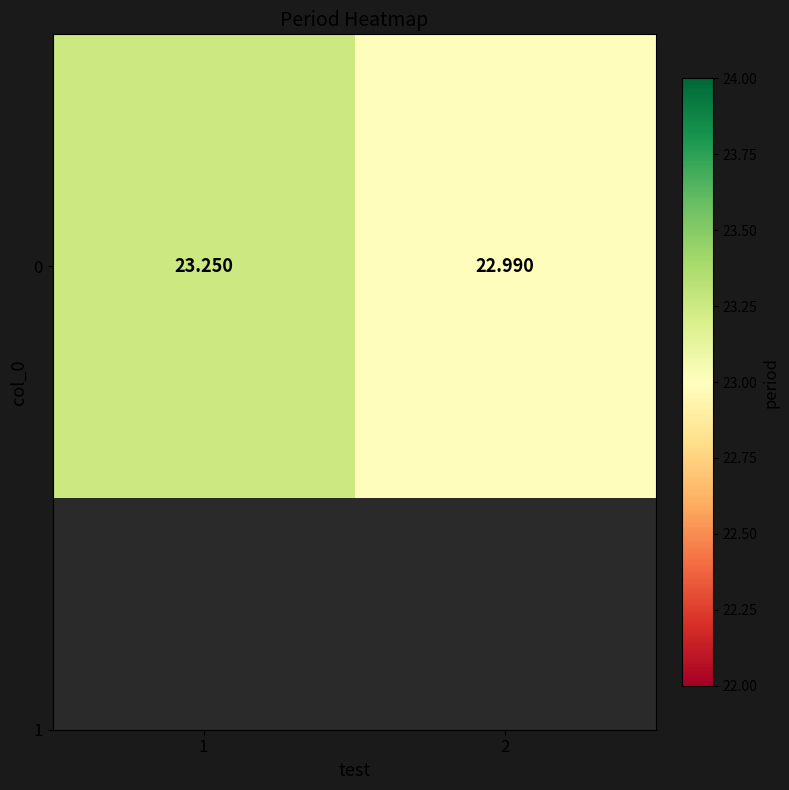

What is the greatest value displayed?

23.2